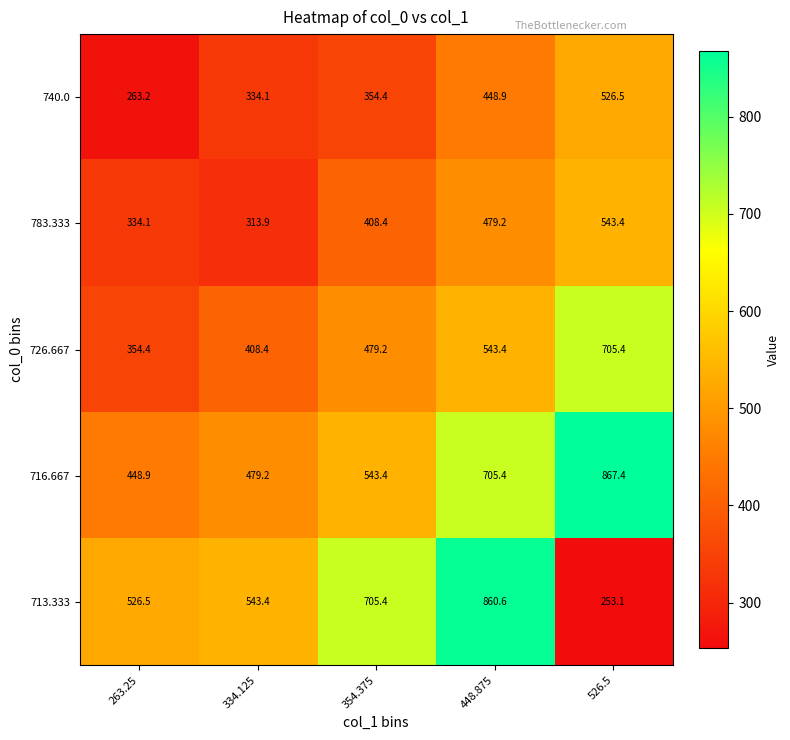

Reading left to right, what are all the values shown in this chart?

740.0: 263.25=263.2	334.125=334.1	354.375=354.4	448.875=448.9	526.5=526.5
783.333: 263.25=334.1	334.125=313.9	354.375=408.4	448.875=479.2	526.5=543.4
726.667: 263.25=354.4	334.125=408.4	354.375=479.2	448.875=543.4	526.5=705.4
716.667: 263.25=448.9	334.125=479.2	354.375=543.4	448.875=705.4	526.5=867.4
713.333: 263.25=526.5	334.125=543.4	354.375=705.4	448.875=860.6	526.5=253.1